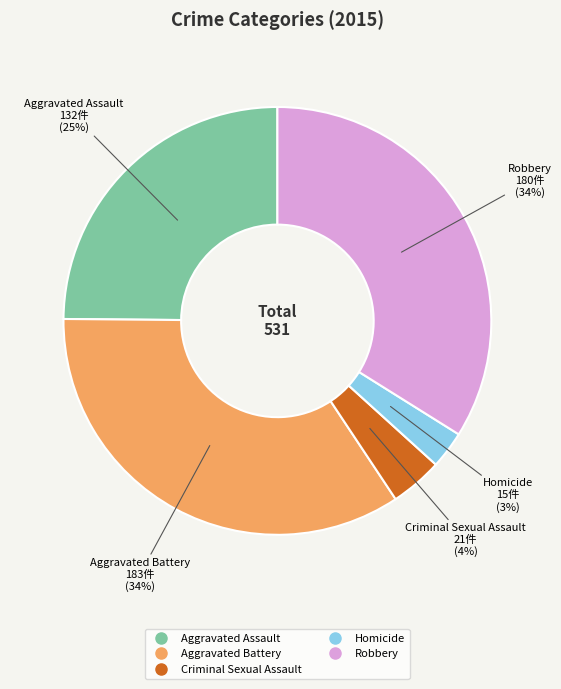

What is the smallest slice in the pie chart?

Homicide